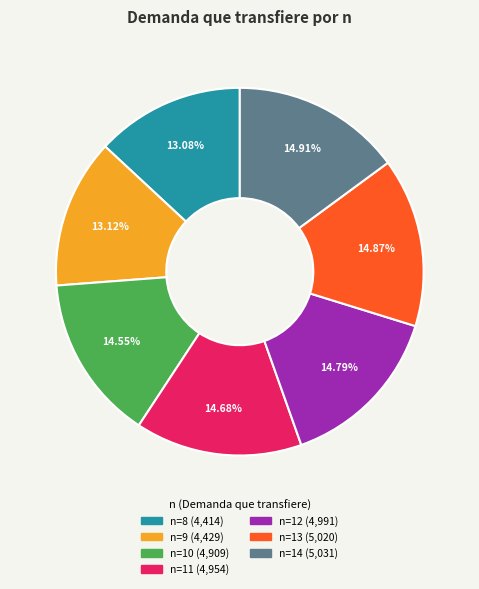

Is there a majority slice in this chart?

No